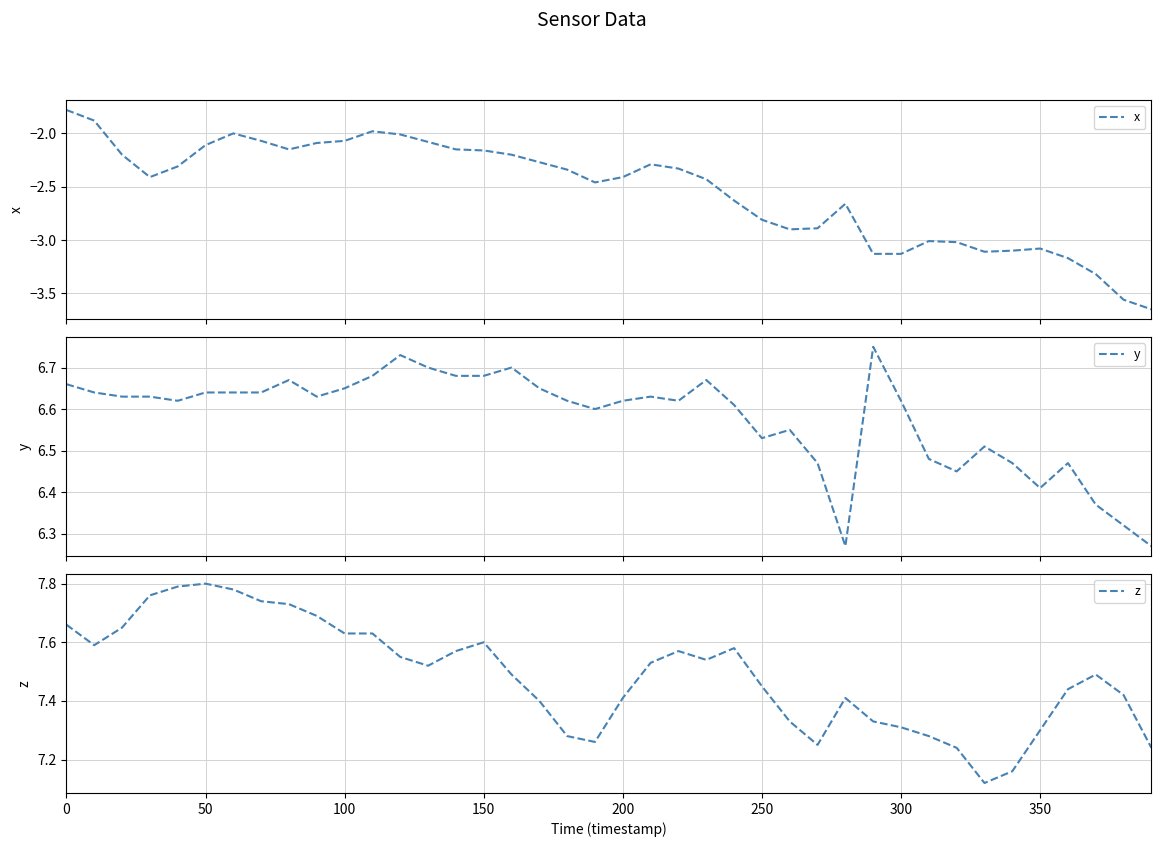

Which series has the largest range (max minus min)?

x